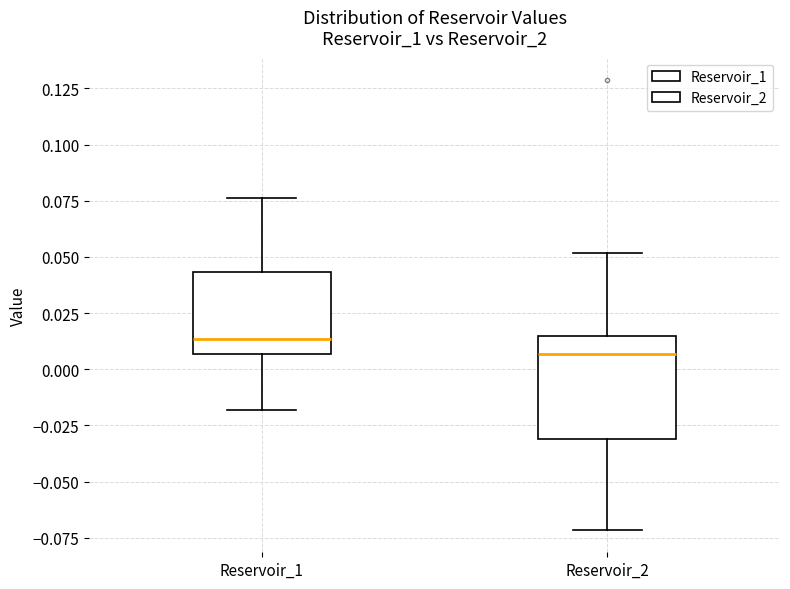

Which box is the tallest, from its lower edge to its upper edge?

Reservoir_2